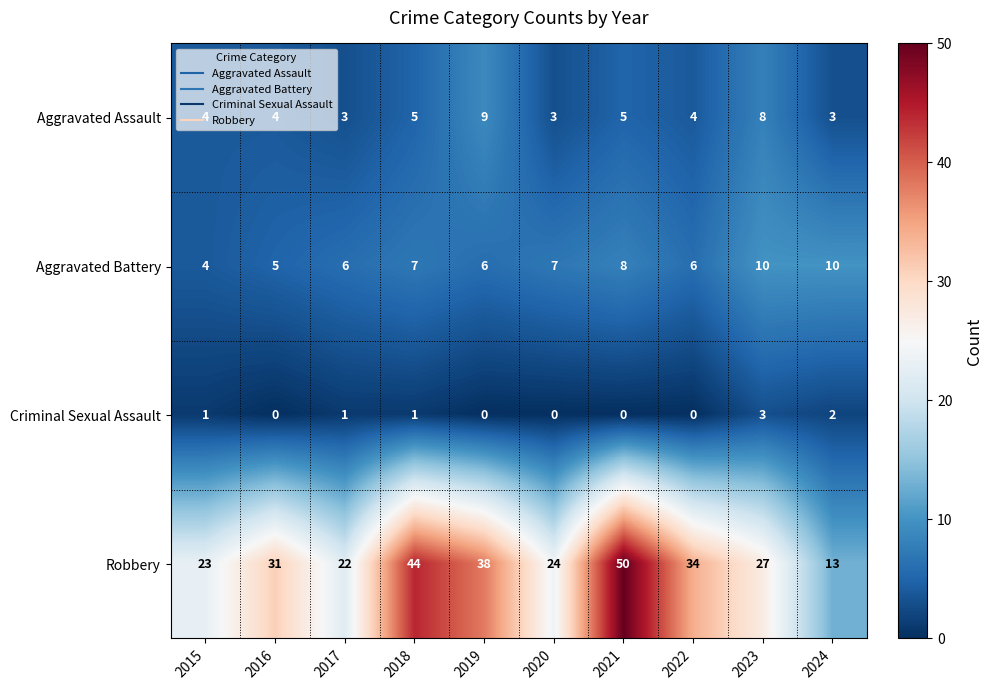

What is the difference between the maximum and minimum values in the Criminal Sexual Assault series?

3